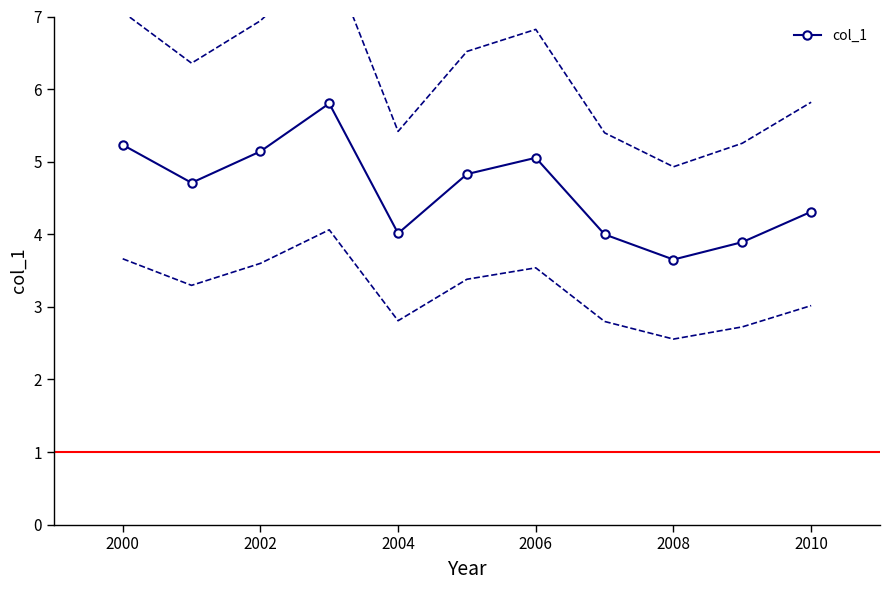

True or false: col_1 has a value of 1.1 at 2004.

False